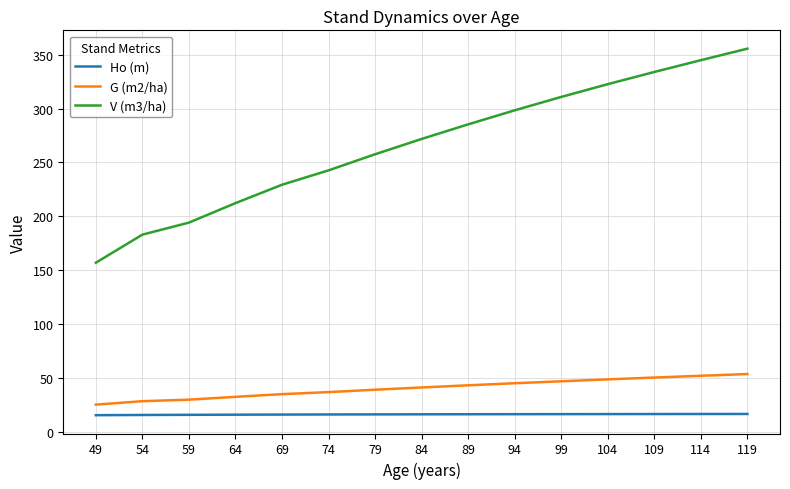

Which series has the largest total across all categories?

V (m3/ha)